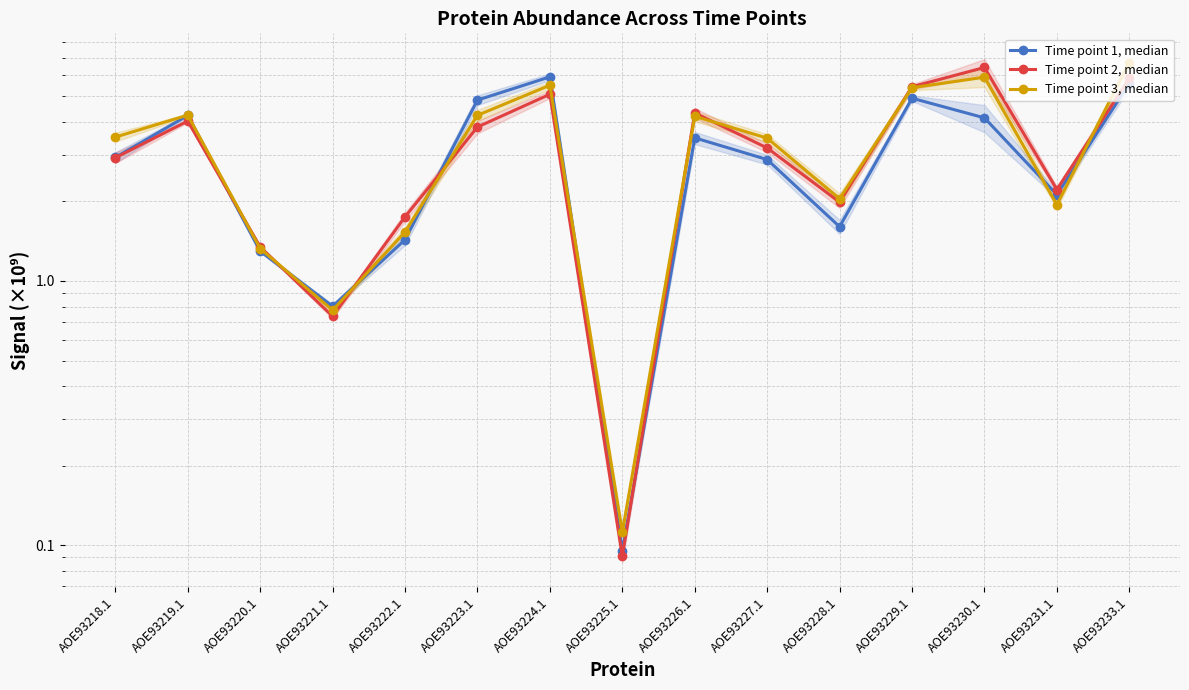

What is the difference between the highest and lowest values at AOE93218.1?

576698795.1